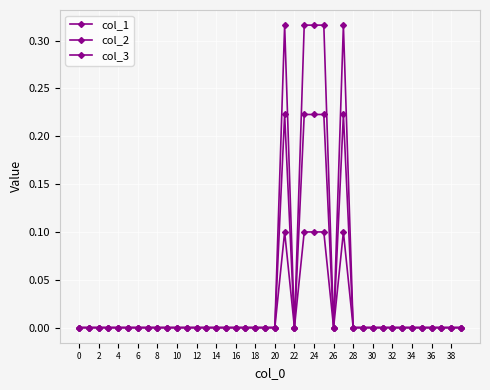

Does the chart display data point markers on the line(s)?

Yes